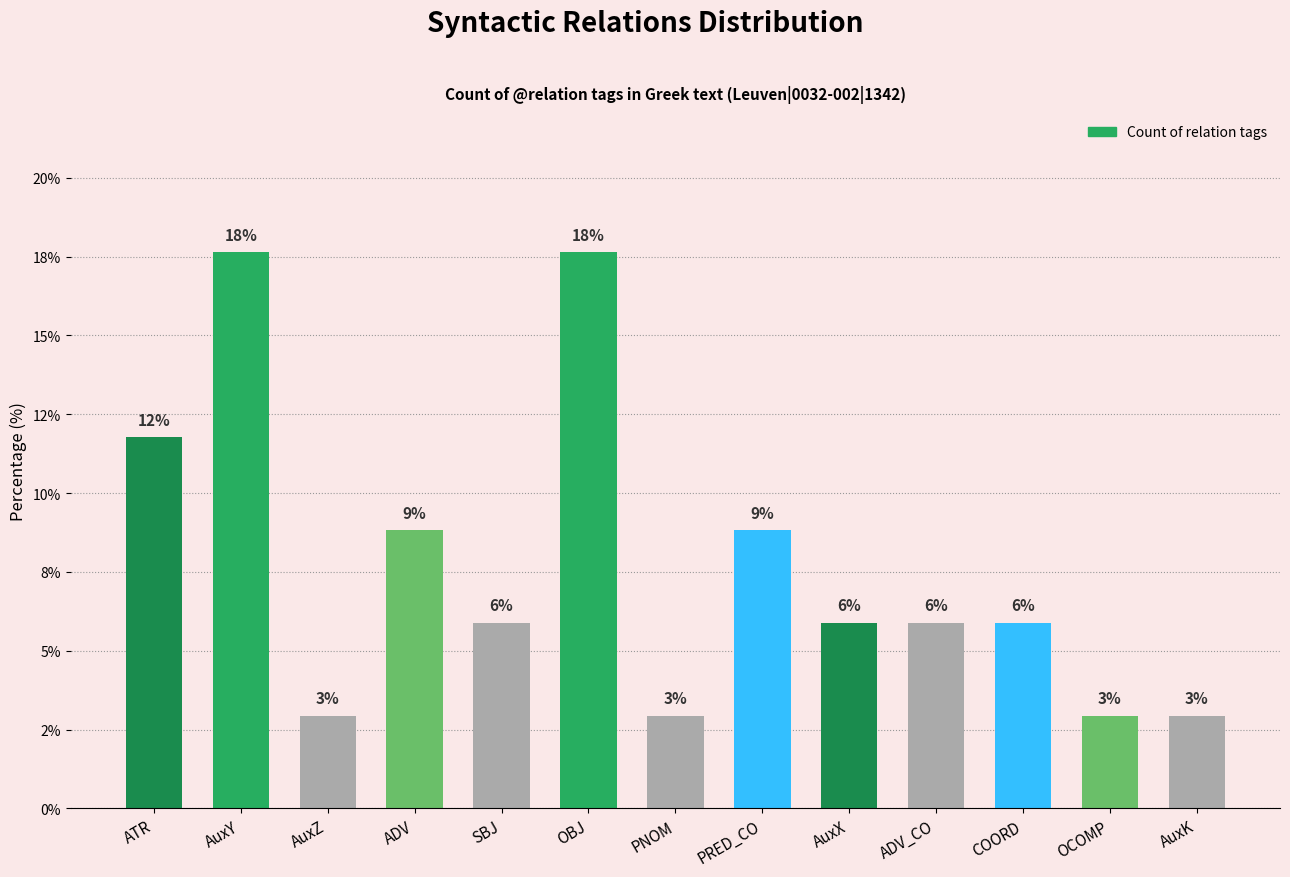

What is the label of the 1st bar from the left?

ATR